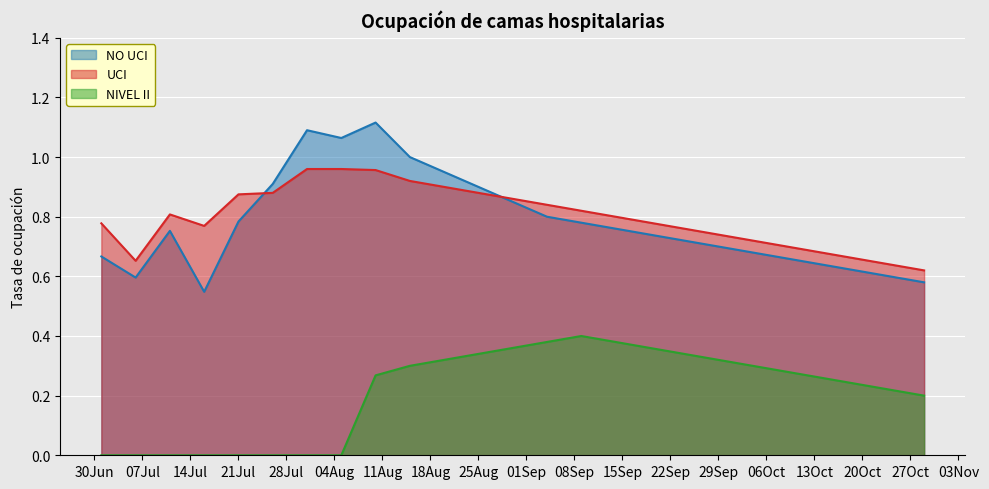

What is the greatest value displayed?

1.1